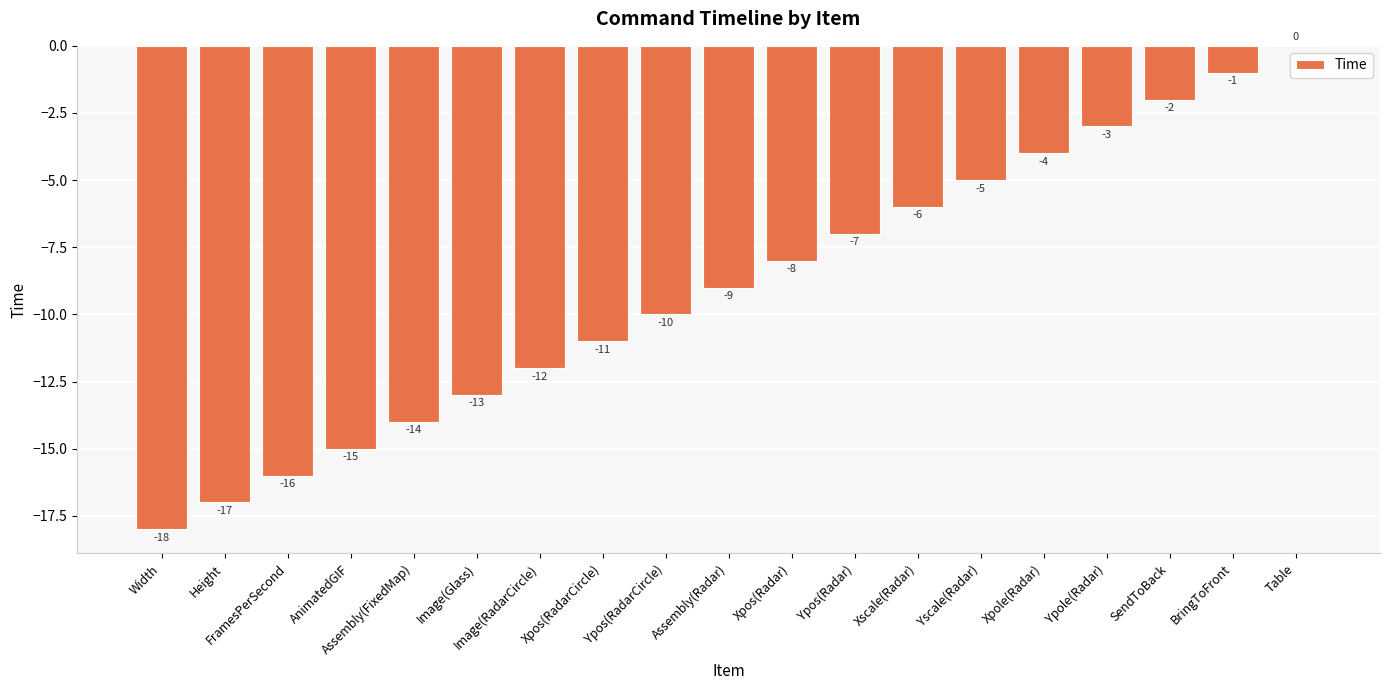

True or false: the data shows -8 at Table.

False